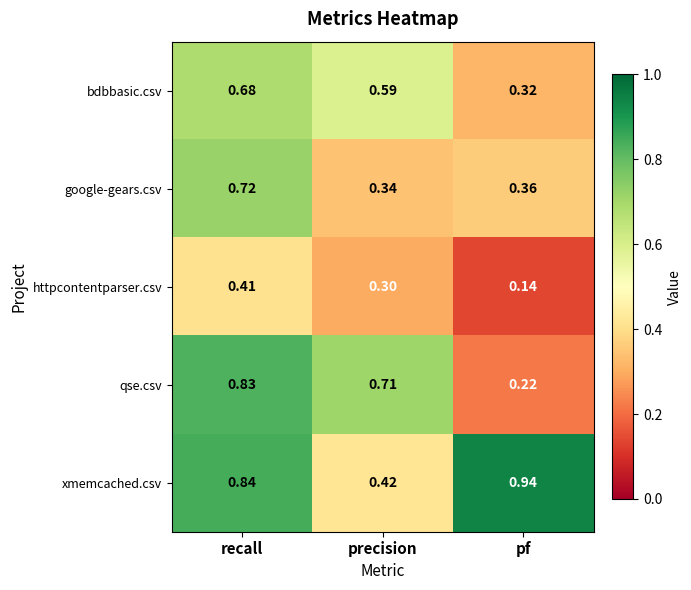

At which category is the sum across all series the highest?

recall